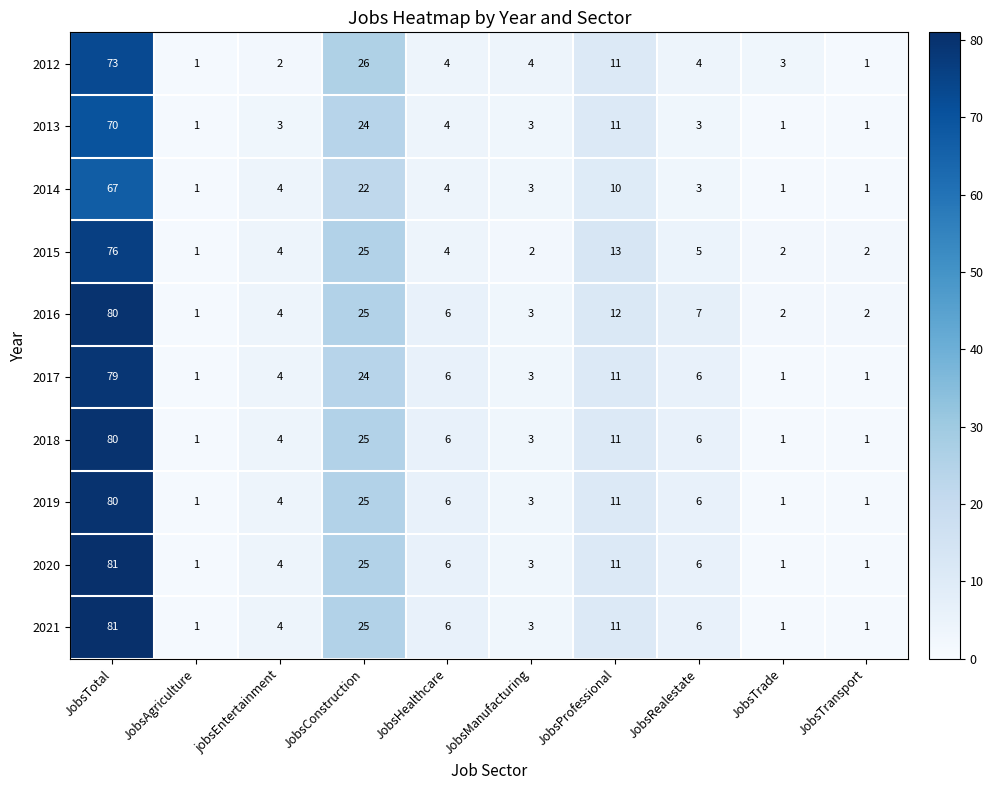

What is the spread (max minus min) of values at JobsTotal?

14